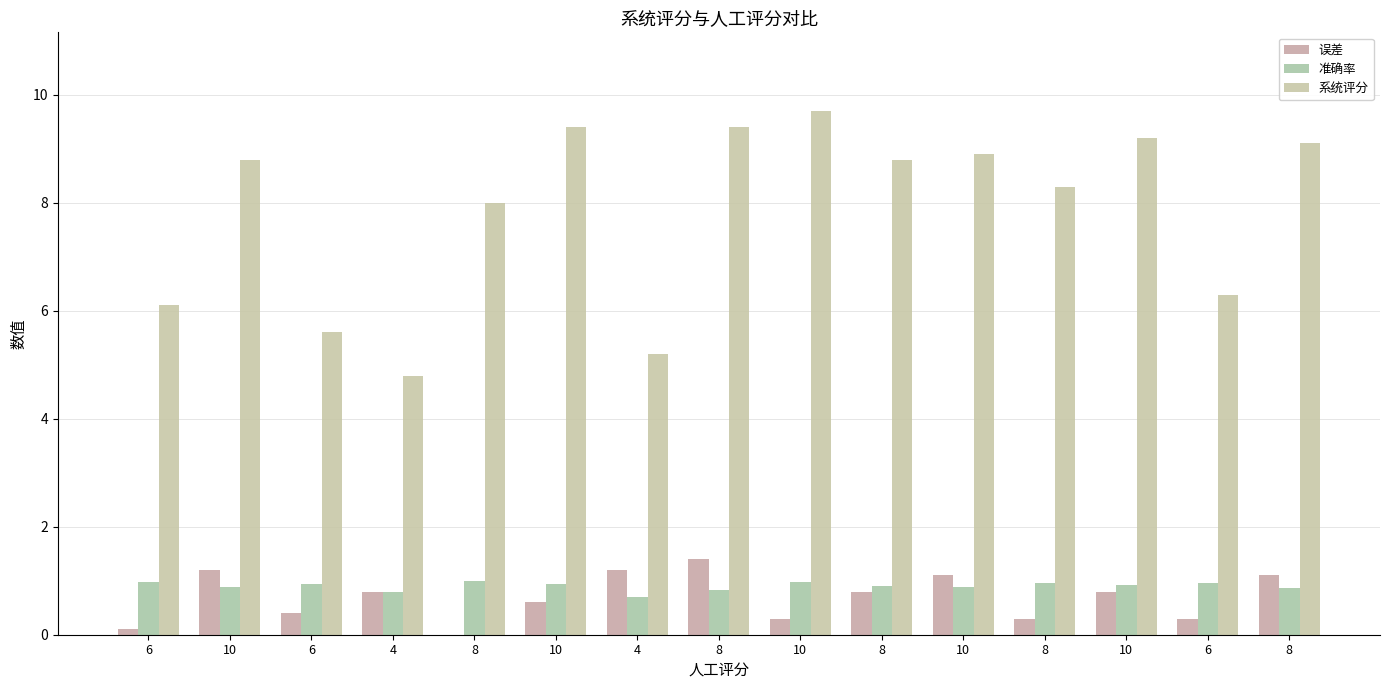

Are the bars grouped side by side (vs. stacked)?

Yes